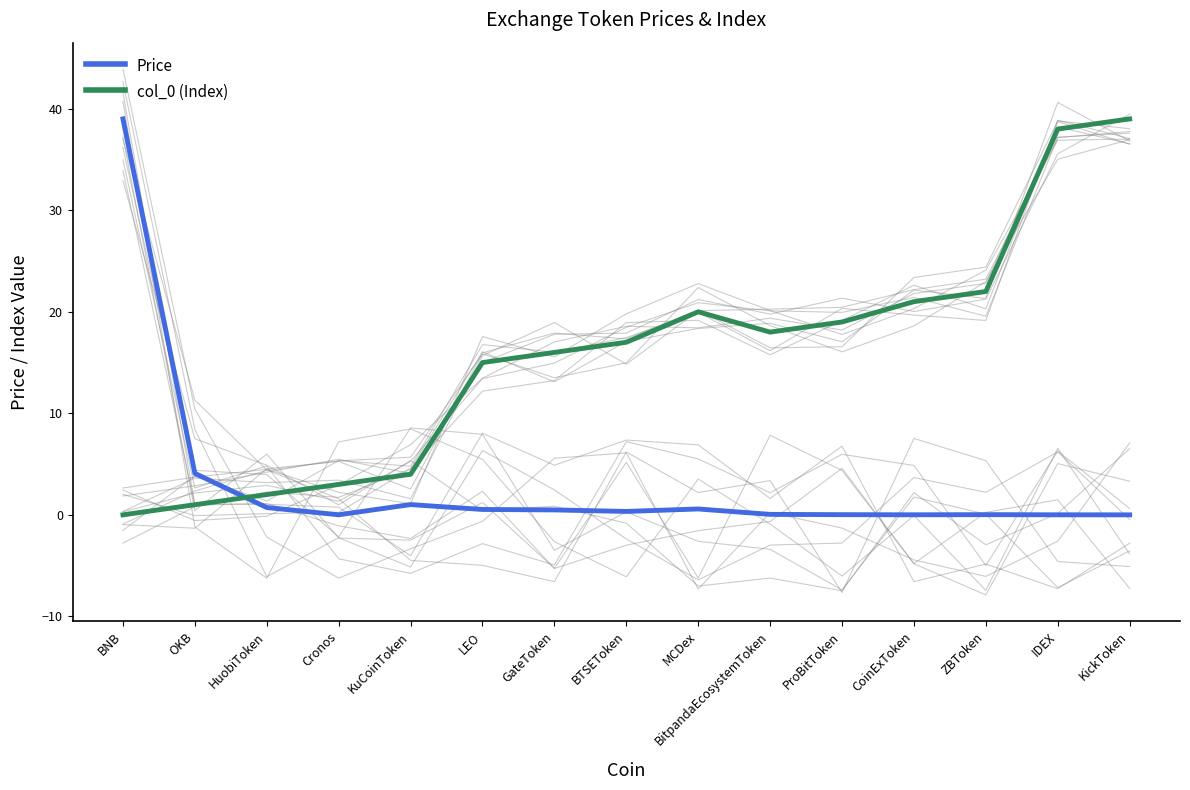

What is the sum of the col_0 (Index) values at OKB and GateToken?

17.0